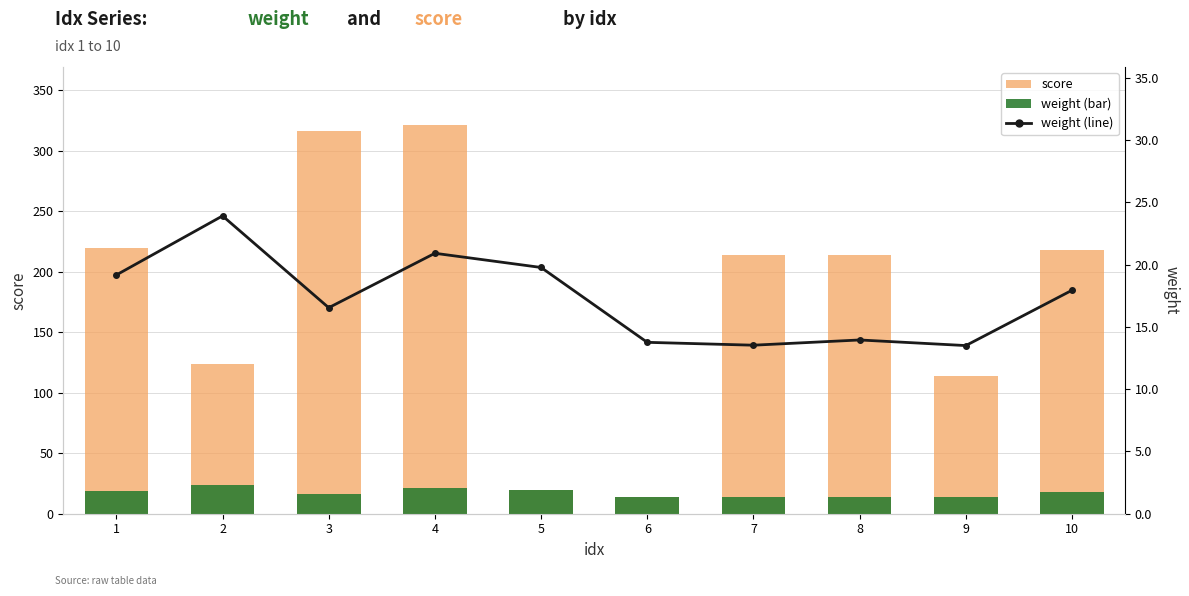

The score series shows 13.8 at 6. True or false?

True